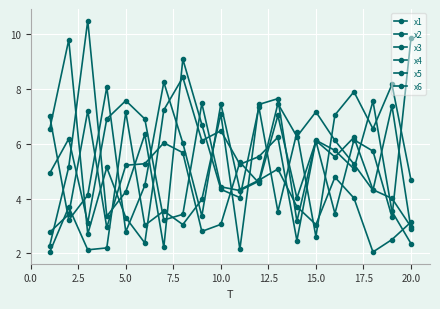

How many values in the x1 series are below 6?

10